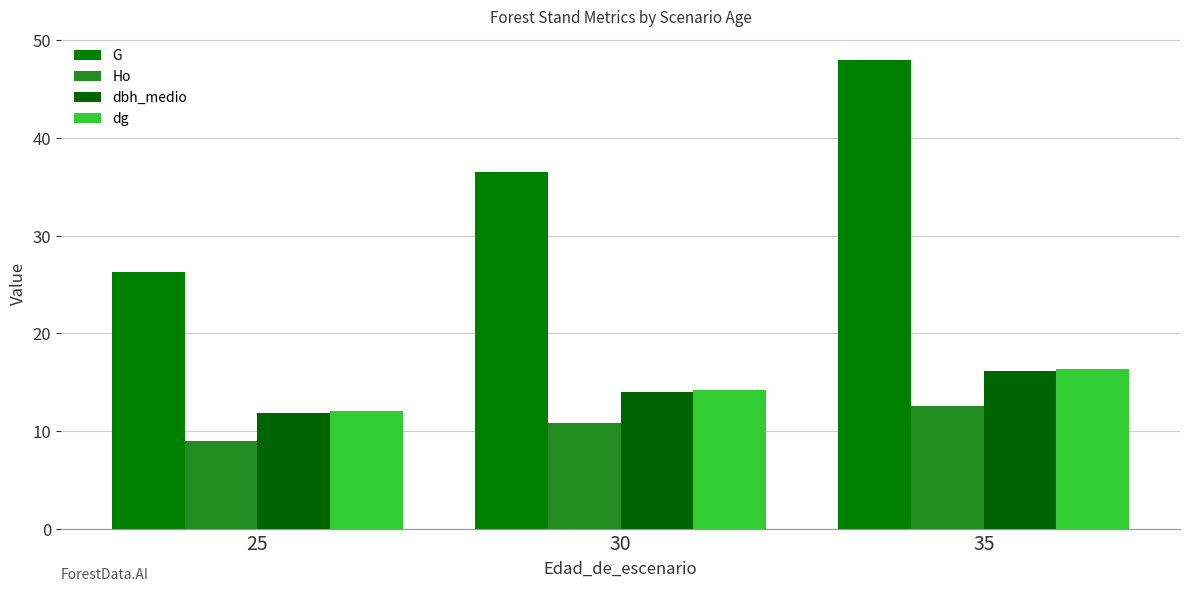

How many data points in dg are less than 14?

1